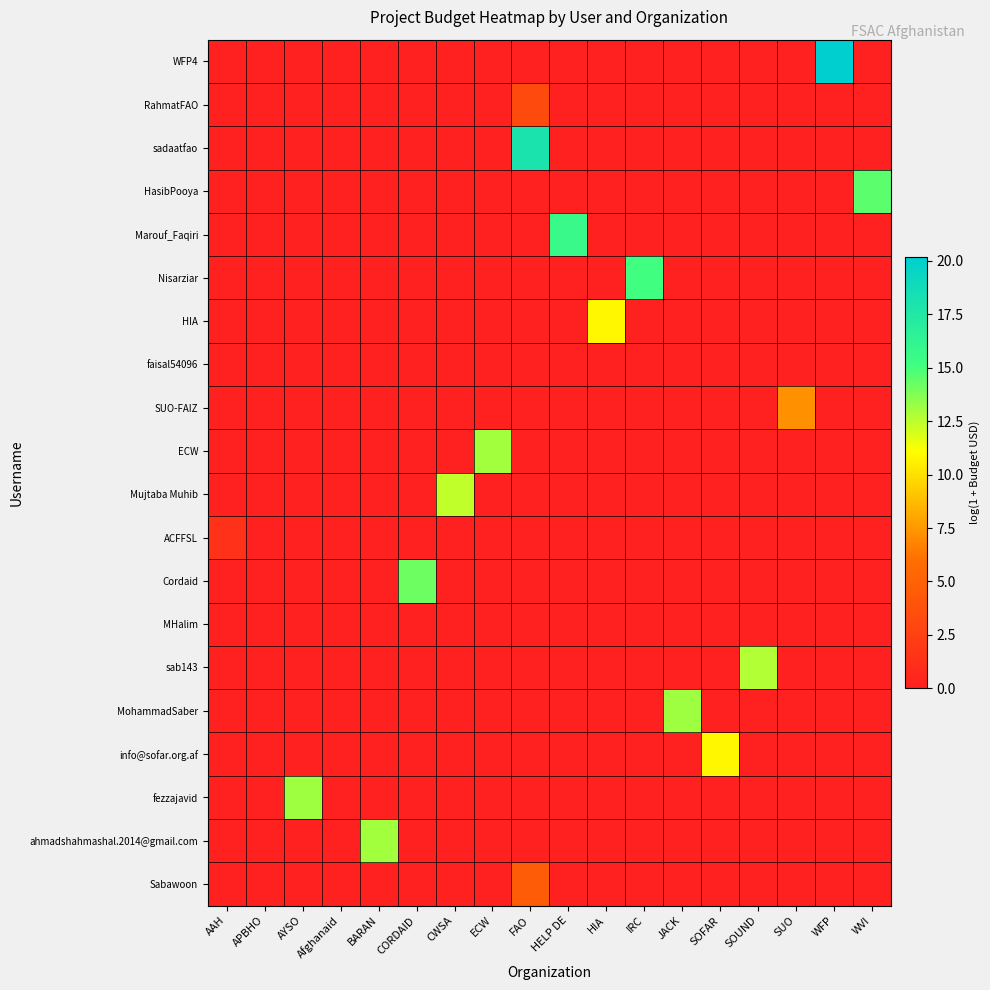

What is the difference between the highest and lowest values at CWSA?

12.4